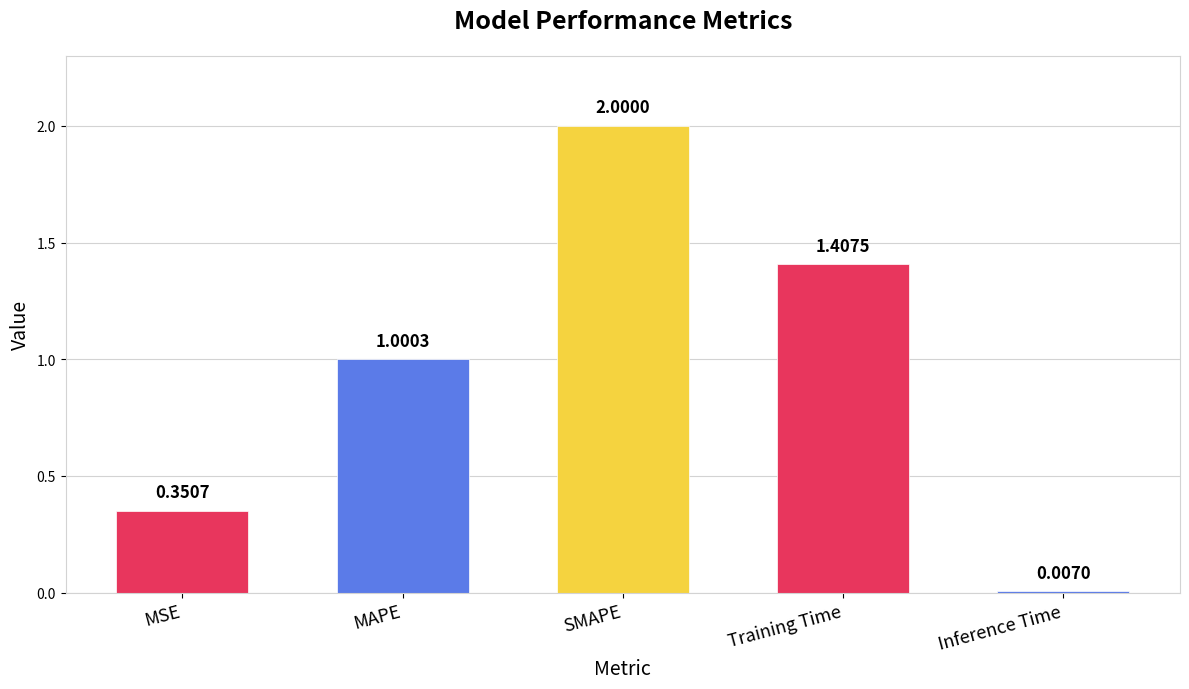

At which category does the chart reach its minimum across all series?

Inference Time